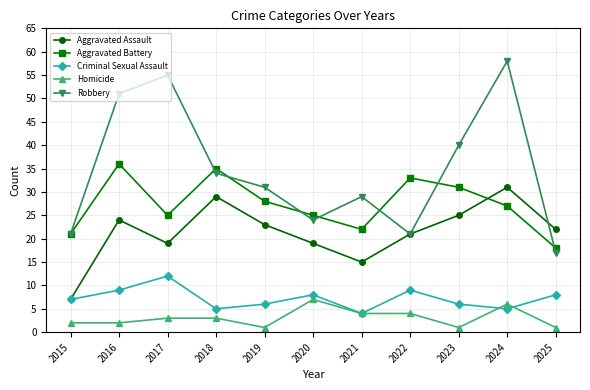

What is the lowest value of the Aggravated Battery series?

18